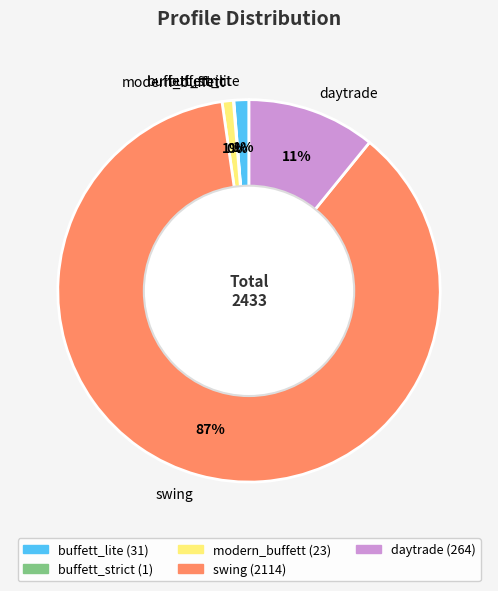

Is it true that modern_buffett is 11% of the pie?

False